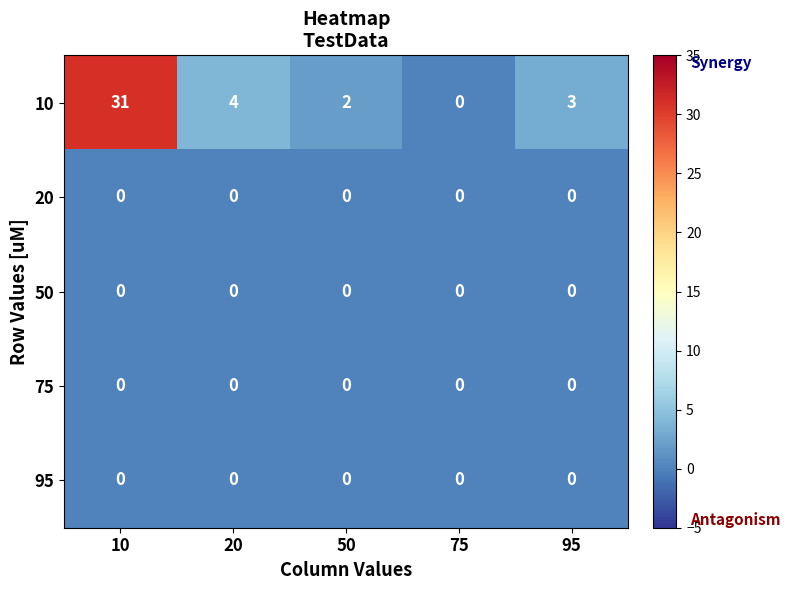

Reading right to left, list all the values displayed in this chart.

10: 95=3	75=0	50=2	20=4	10=31
20: 95=0	75=0	50=0	20=0	10=0
50: 95=0	75=0	50=0	20=0	10=0
75: 95=0	75=0	50=0	20=0	10=0
95: 95=0	75=0	50=0	20=0	10=0